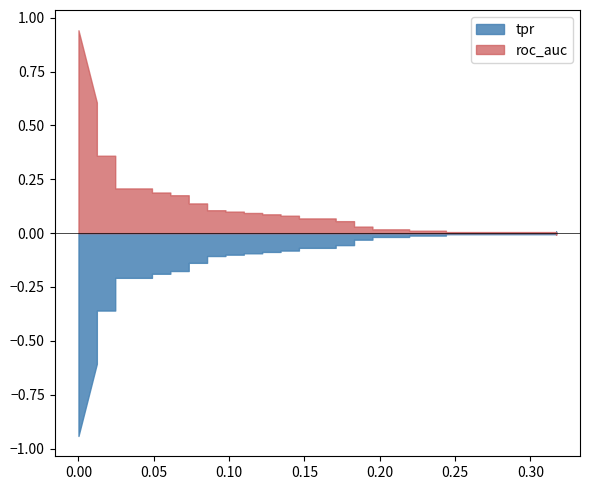

True or false: tpr and fpr cross at least once.

False